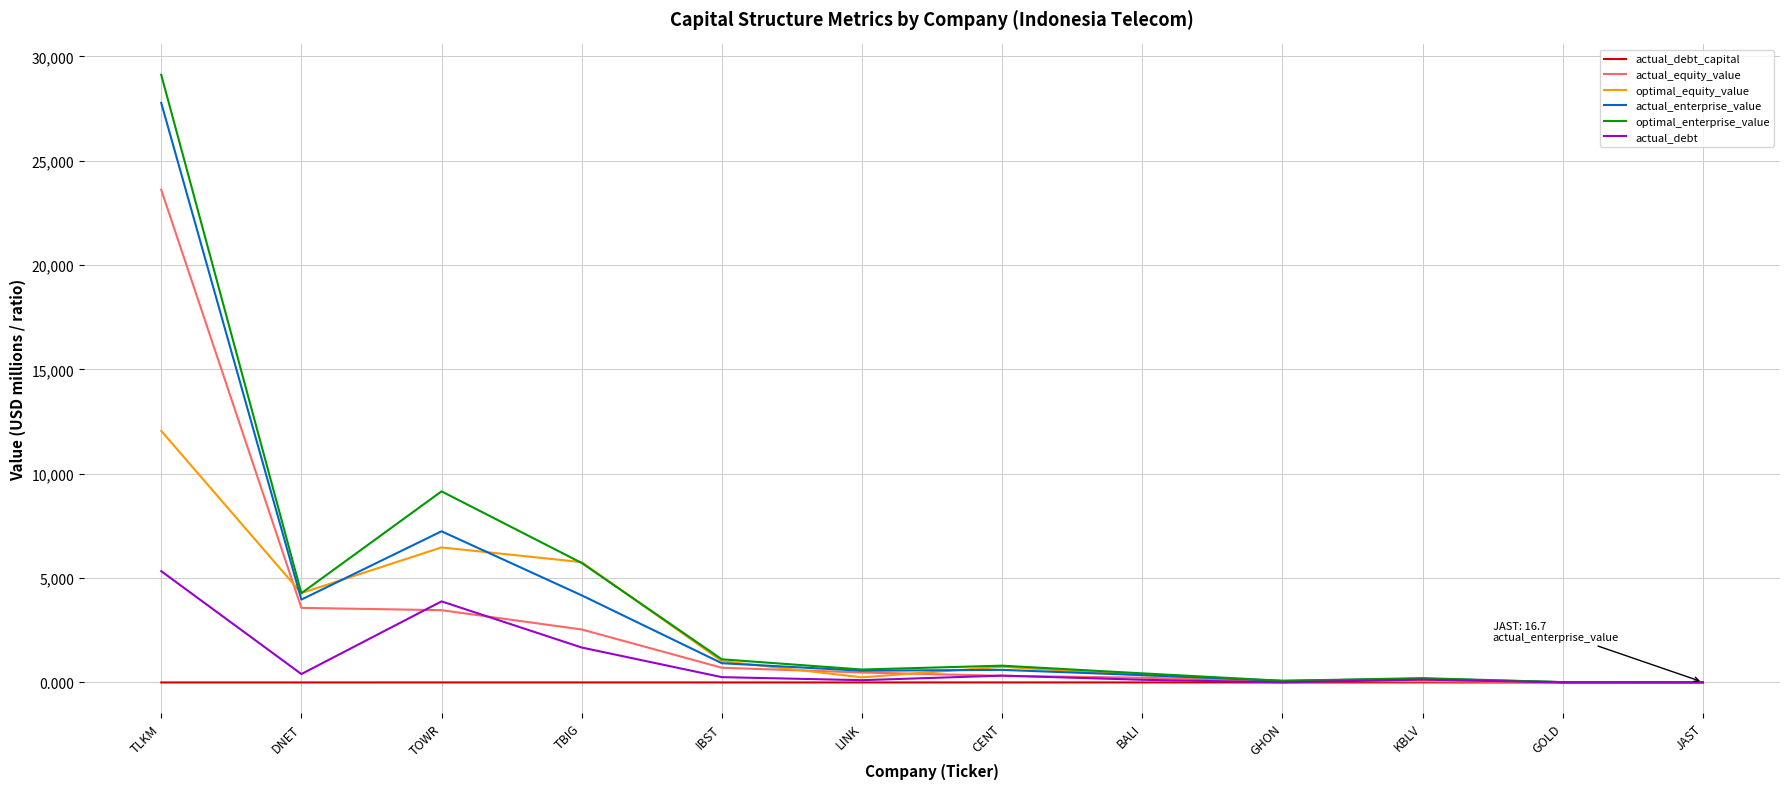

Where is actual_enterprise_value nearest to the value 13892?

TOWR